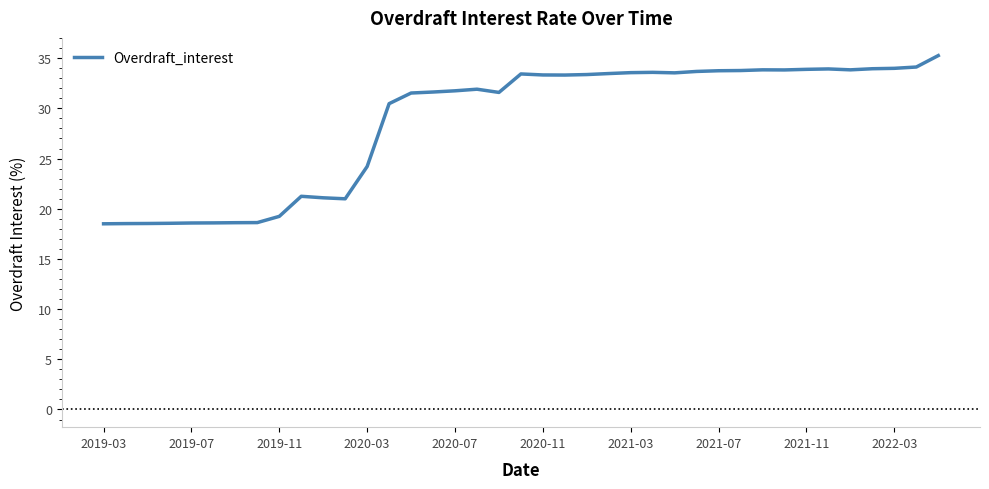

What is the smallest value displayed?

18.5